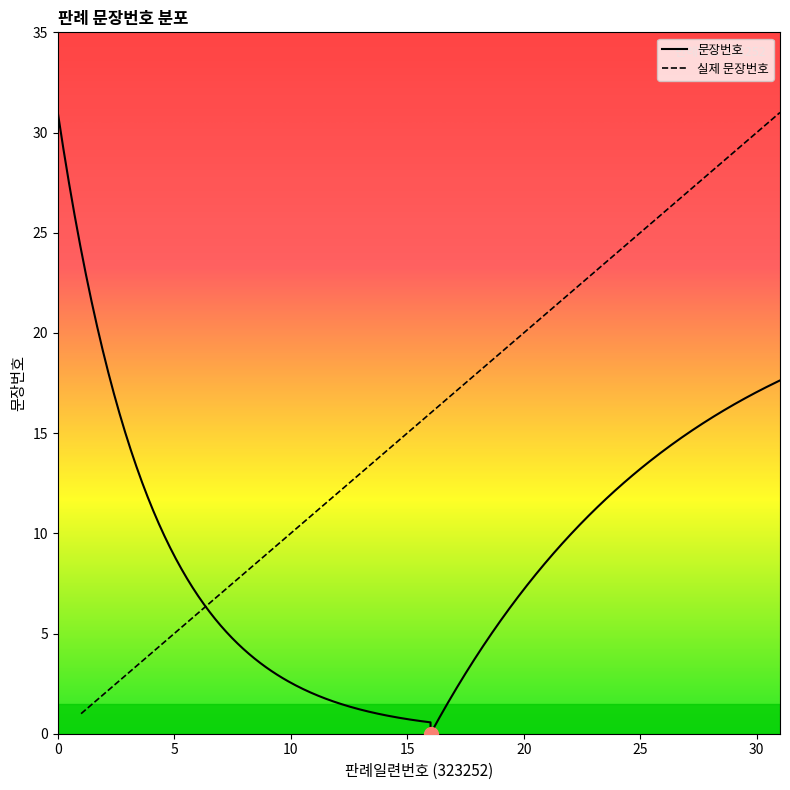

Reading right to left, what are all the values shown in this chart?

31=31	30=30	29=29	28=28	27=27	26=26	25=25	24=24	23=23	22=22	21=21	20=20	19=19	18=18	17=17	16=16	15=15	14=14	13=13	12=12	11=11	10=10	9=9	8=8	7=7	6=6	5=5	4=4	3=3	2=2	1=1